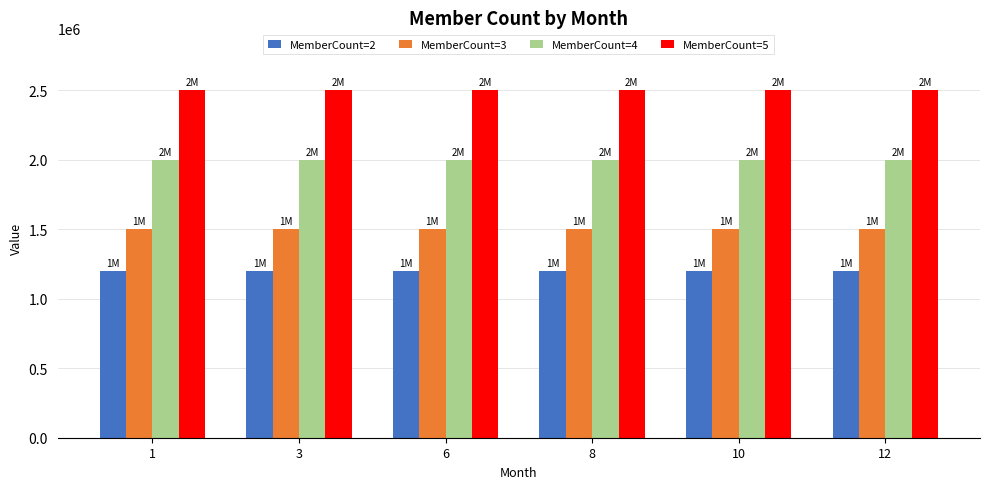

What is the approximate value of MemberCount=3 at 6?

1500000